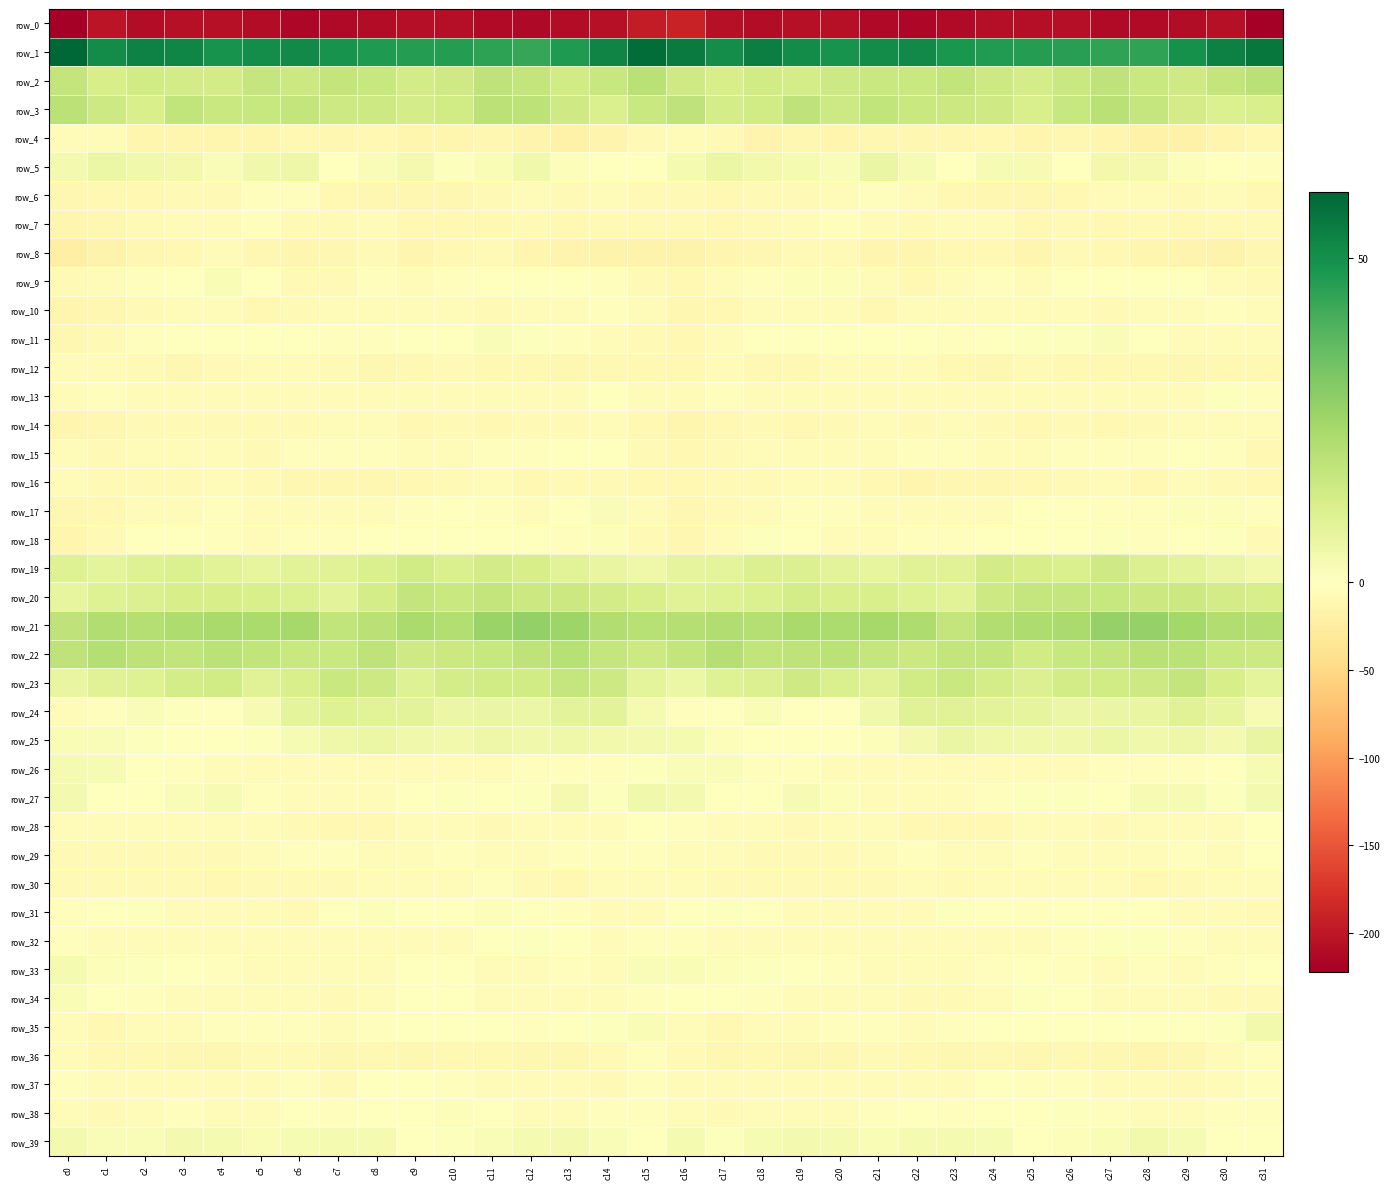

What is the sum of the row_0 values at c7 and c12?

-425.6